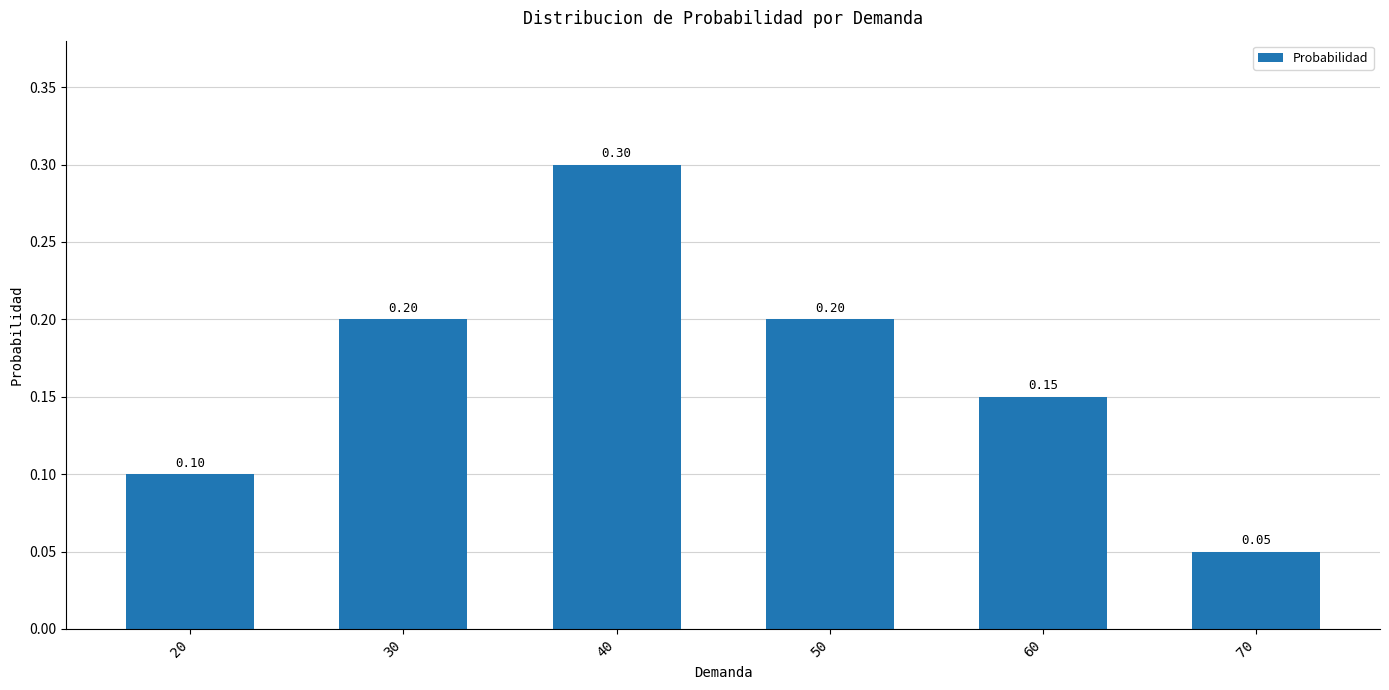

How many data points does each series have?

6